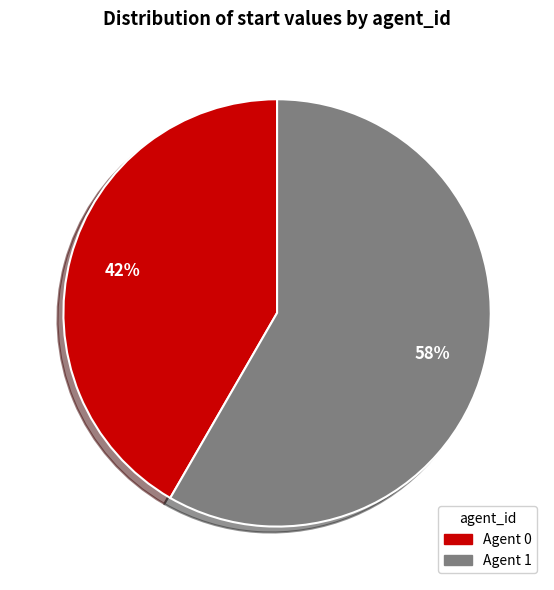

Rank the categories by value from highest to lowest.

Agent 1, Agent 0